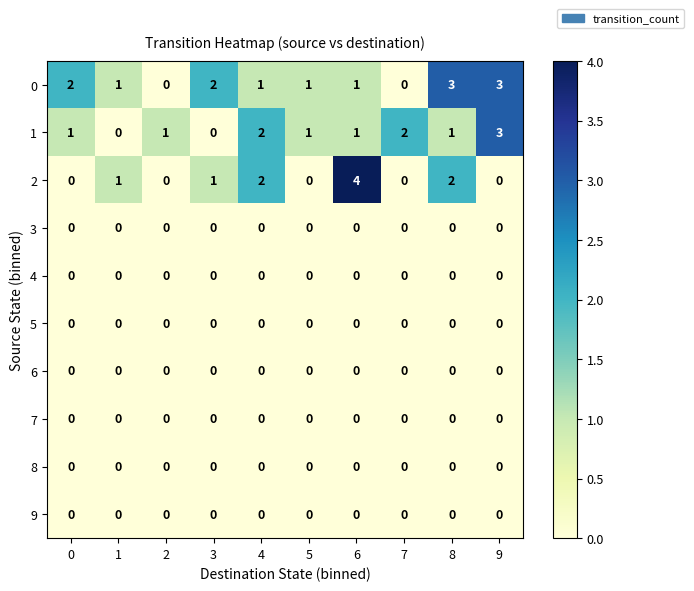

At which label does 1 reach its peak?

9